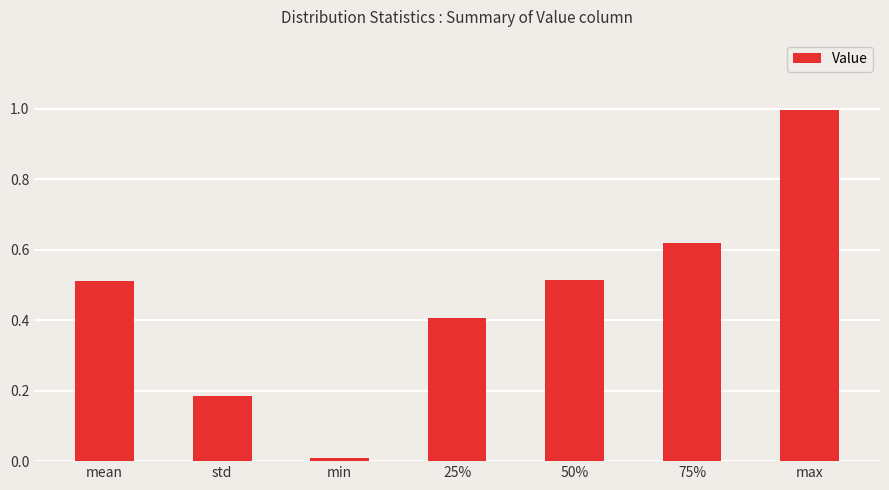

What is the label of the 1st bar from the left?

mean